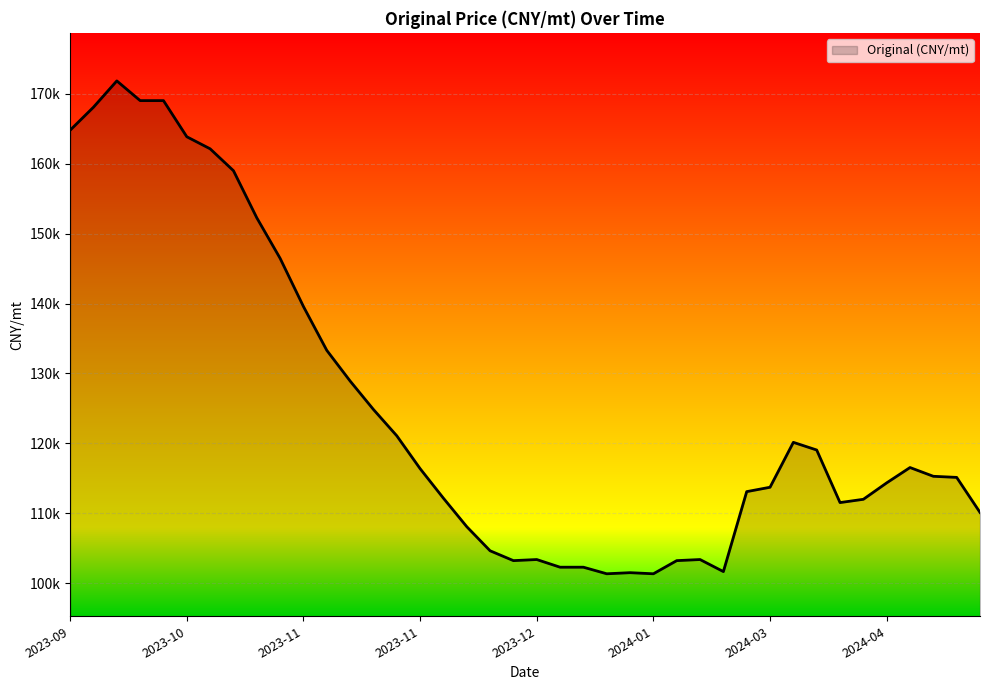

How many interior local valleys (lower than both neighbors) does the data have?

5